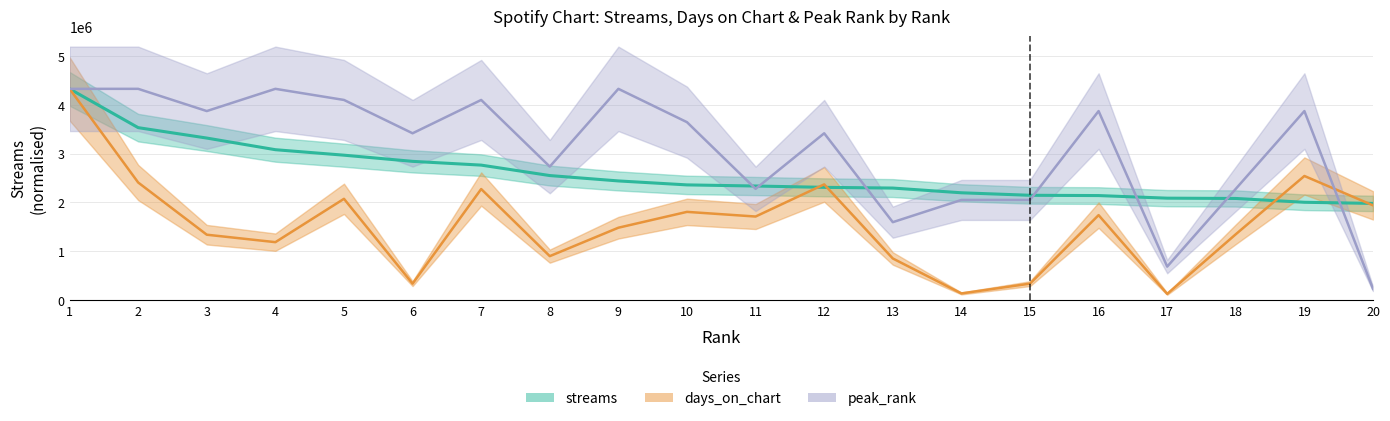

In days_on_chart, how many points are lower than both neighbors (excluding endpoints)?

6